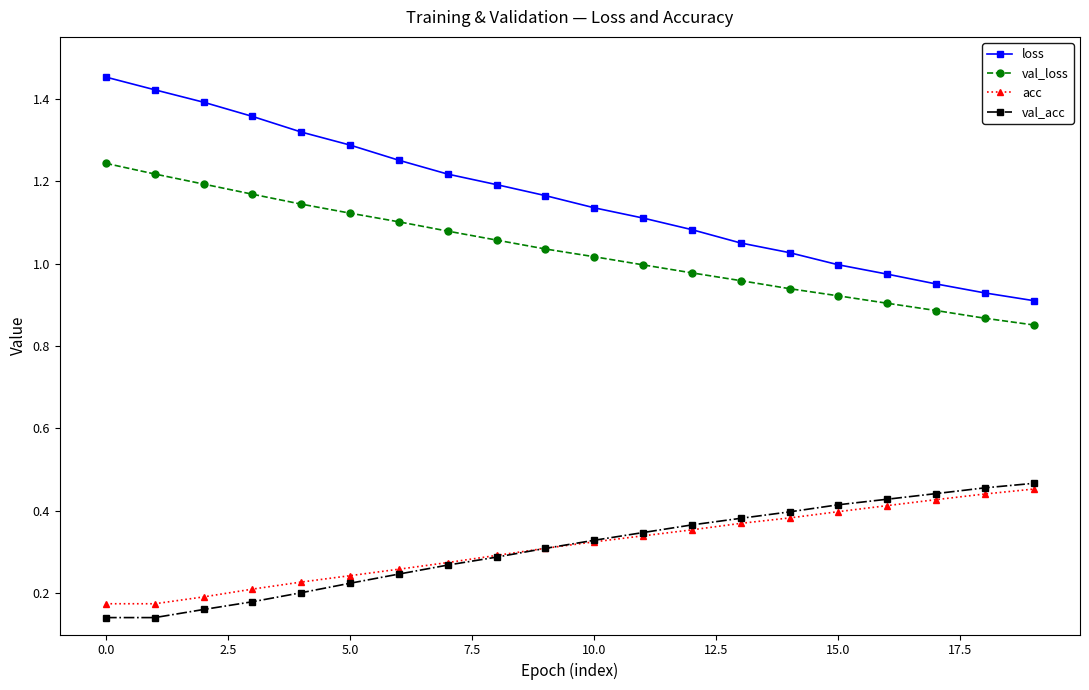

What are all the series names shown in the legend?

loss, val_loss, acc, val_acc